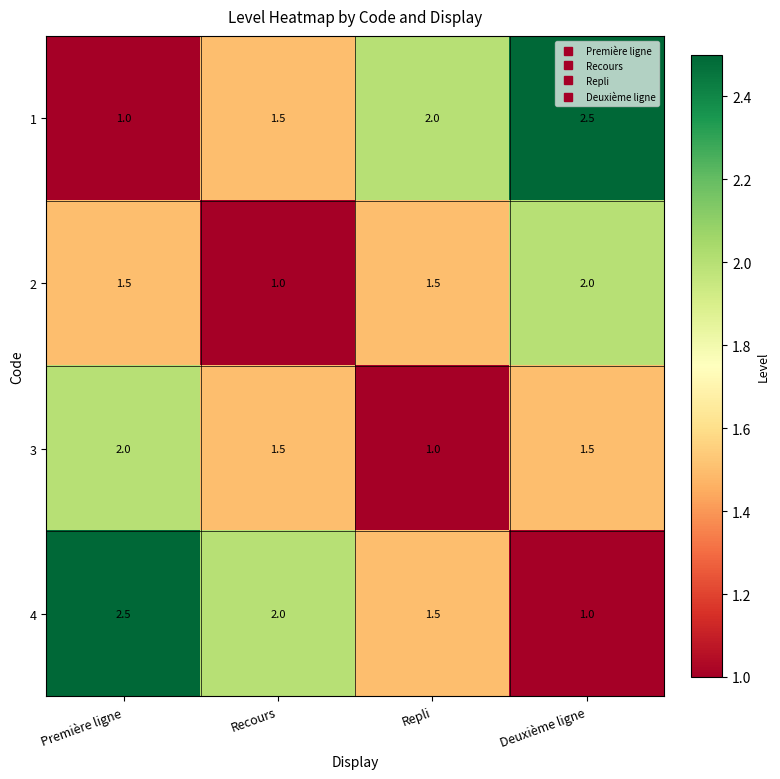

What is the spread (max minus min) of values at Deuxième ligne?

1.5